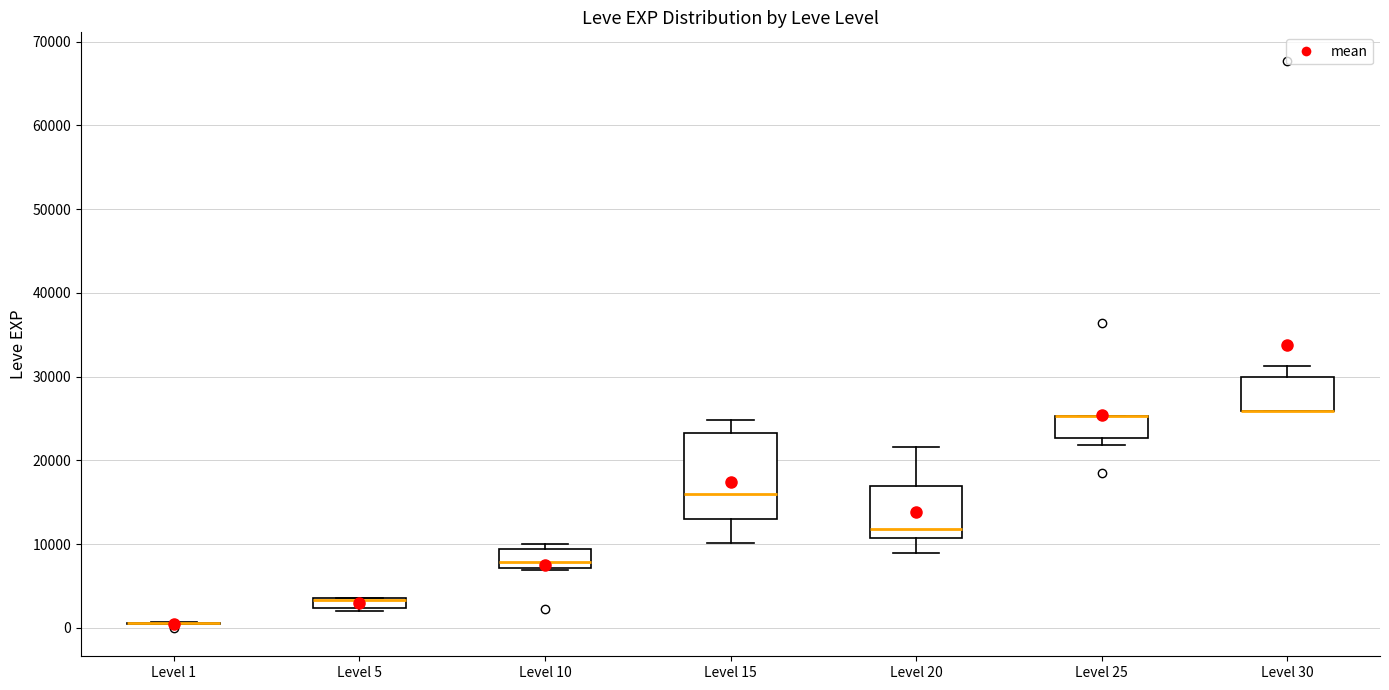

Where is the upper edge of the box for Level 25 on the y-axis? The values are not printed on the chart, so give them approximately, as read against the axis.

25000